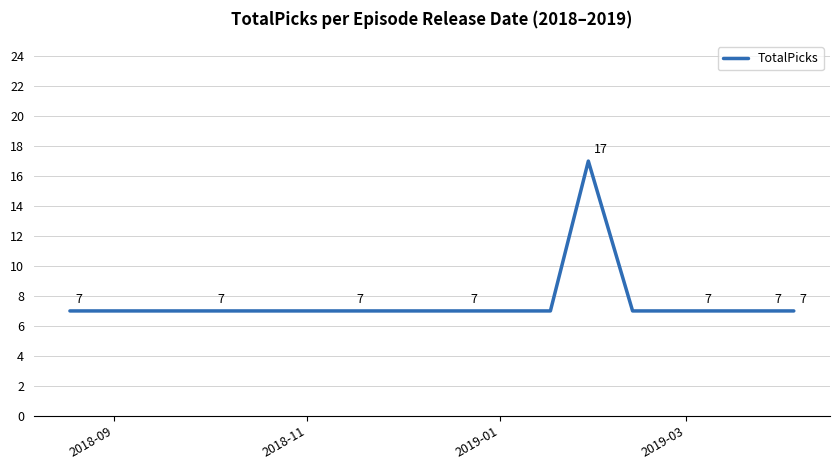

How many categories are shown in the chart?

20